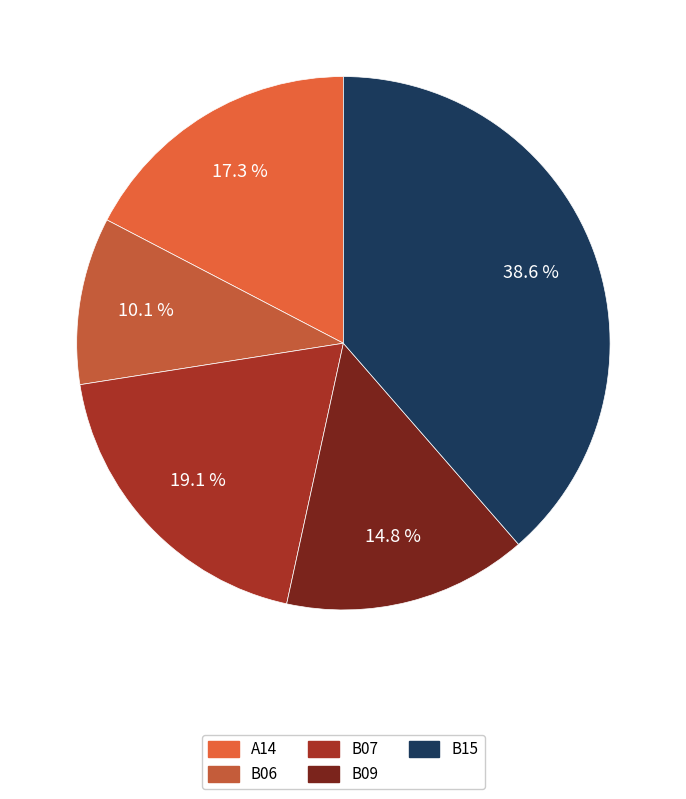

Is B07 the majority of the pie?

No